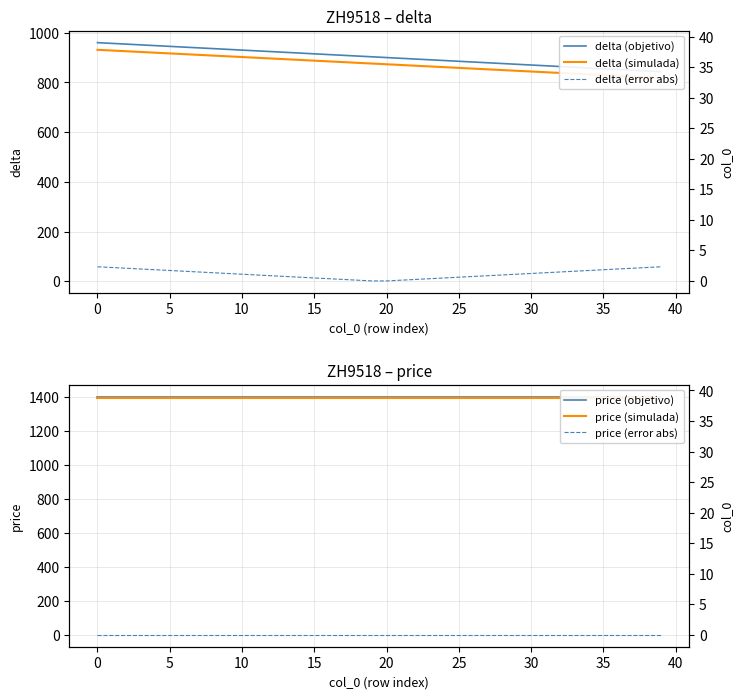

Which series has the largest range (max minus min)?

delta (objetivo)